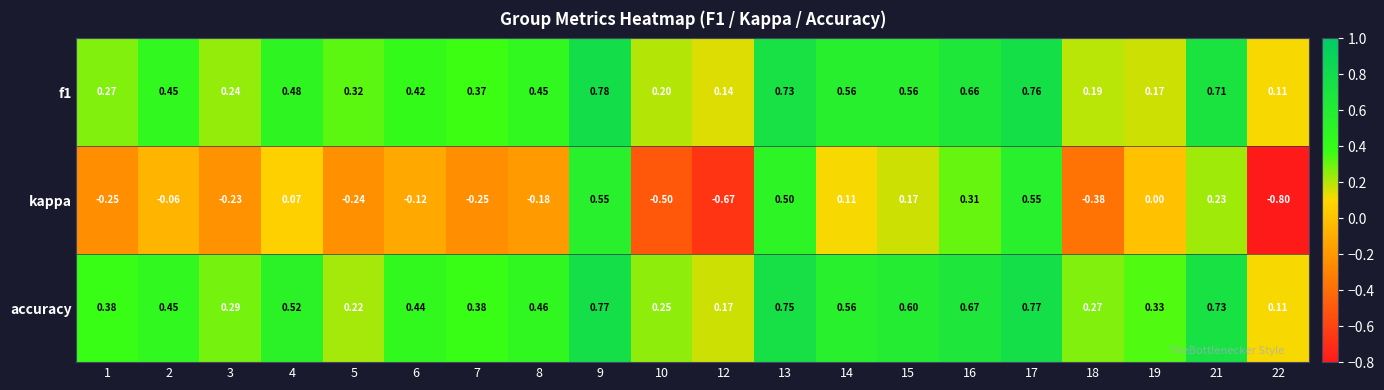

Which series has the largest range (max minus min)?

kappa